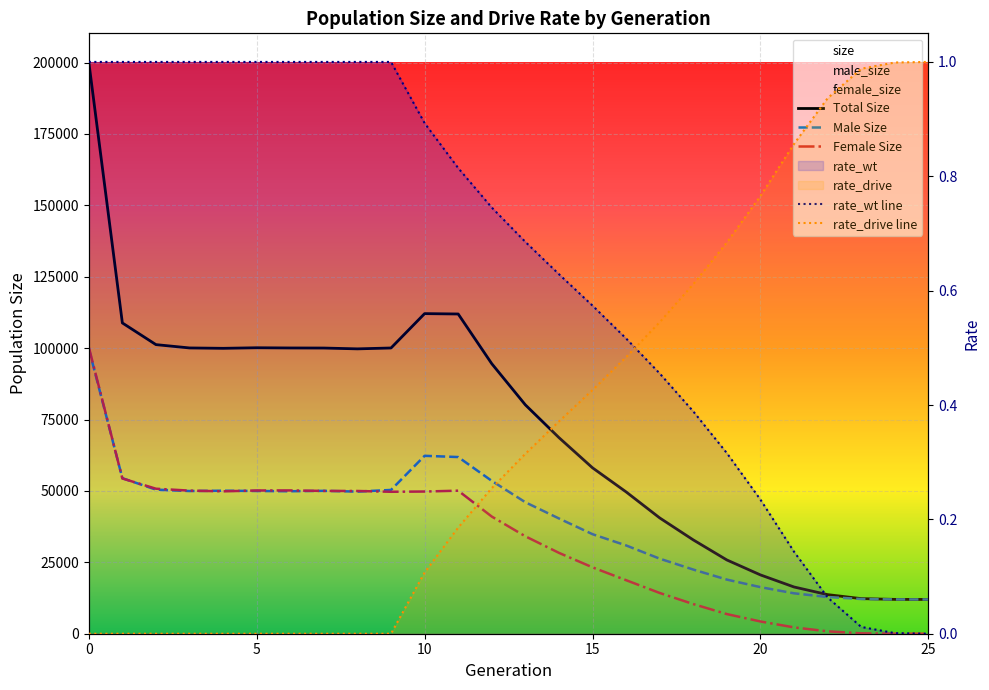

Is this an area chart (filled region under the line)?

No